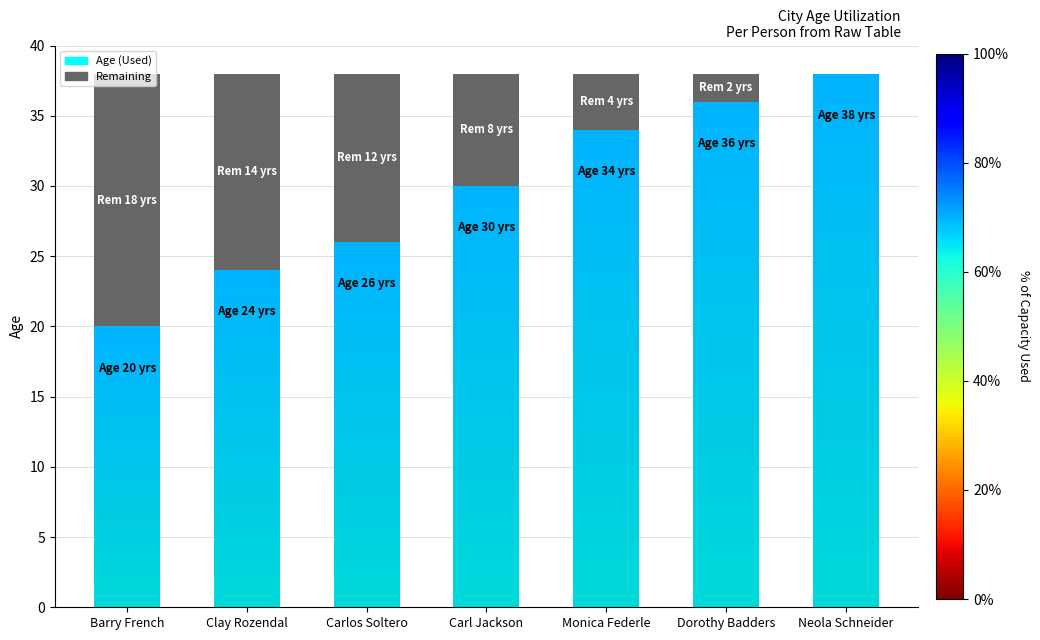

Between Clay Rozendal and Carl Jackson, which series saw the biggest shift?

Age (Used)